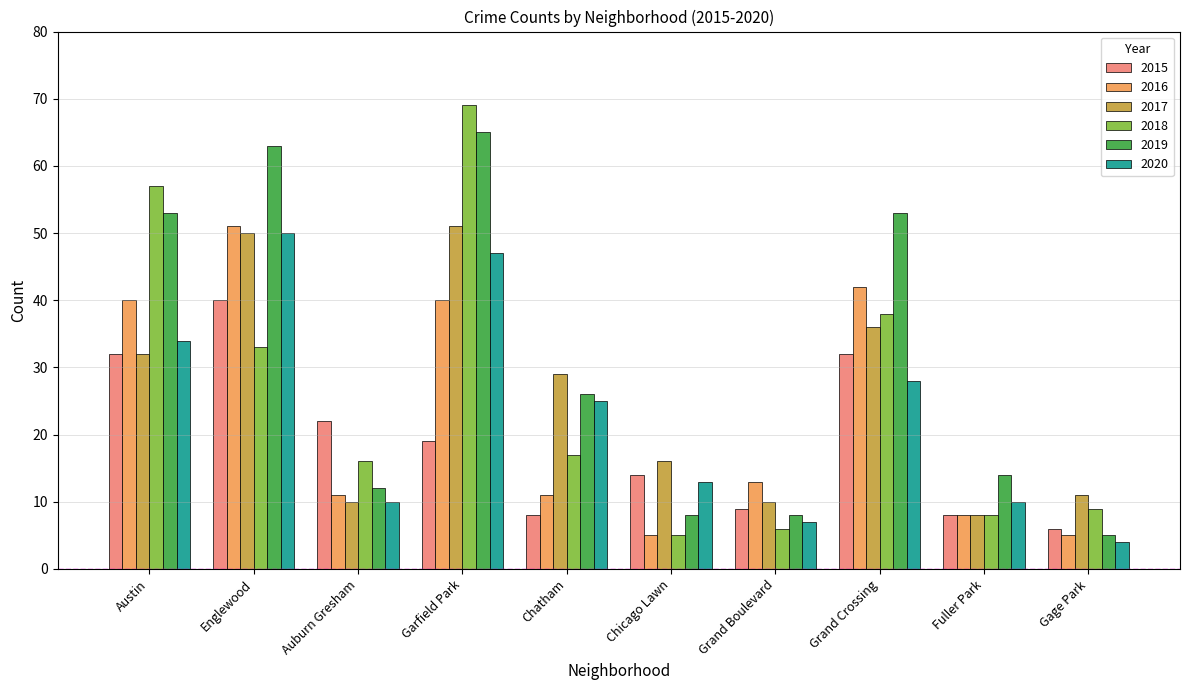

Where is 2017 nearest to the value 29?

Chatham